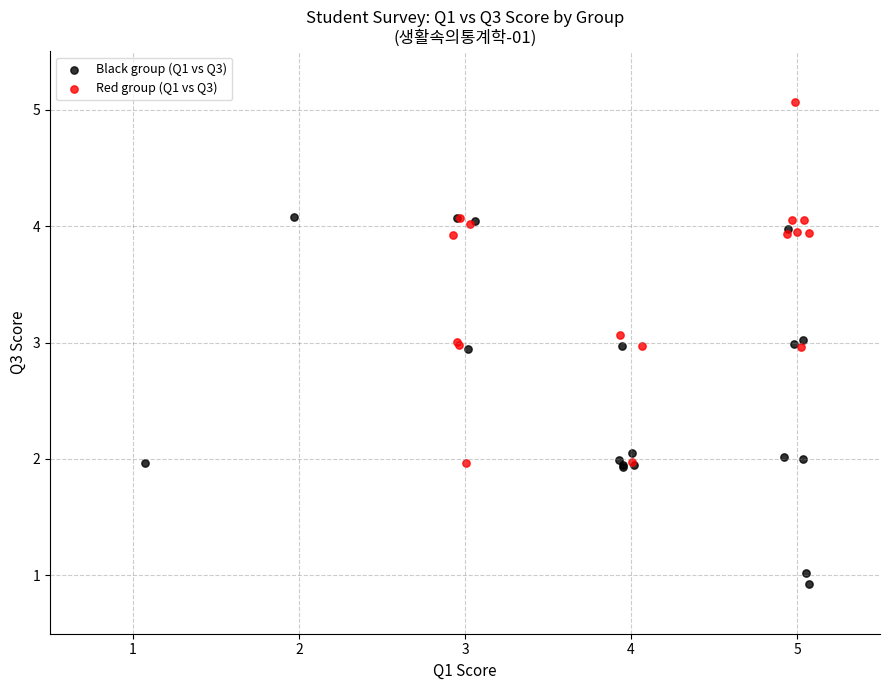

Which series contains the lowest Y value?

Black group (Q1 vs Q3)